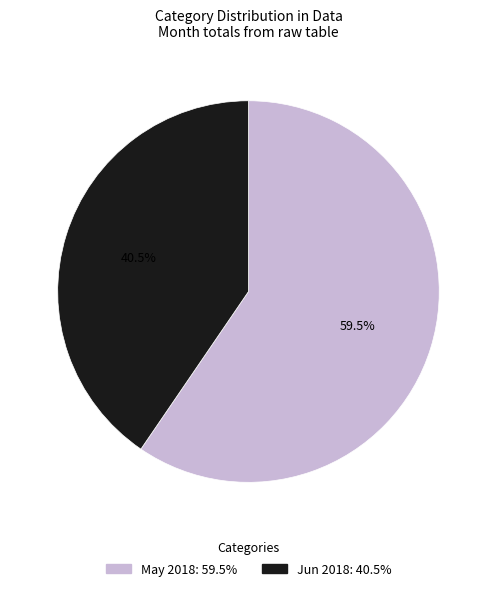

Is there a majority slice in this chart?

Yes